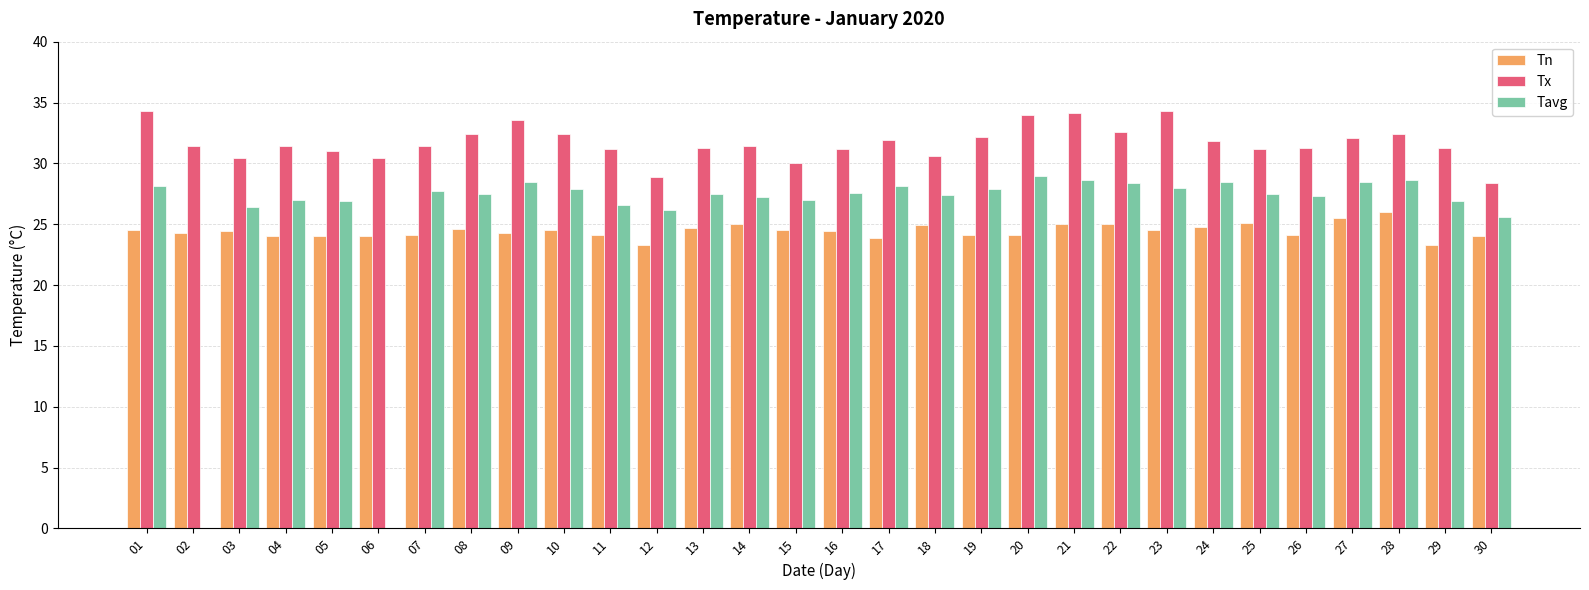

What is the total value across all series at 14?

83.6